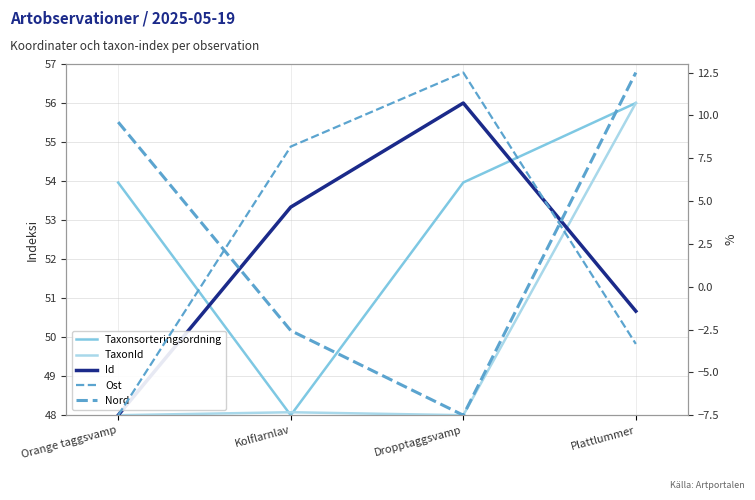

True or false: Ost and Nord intersect in this chart.

True